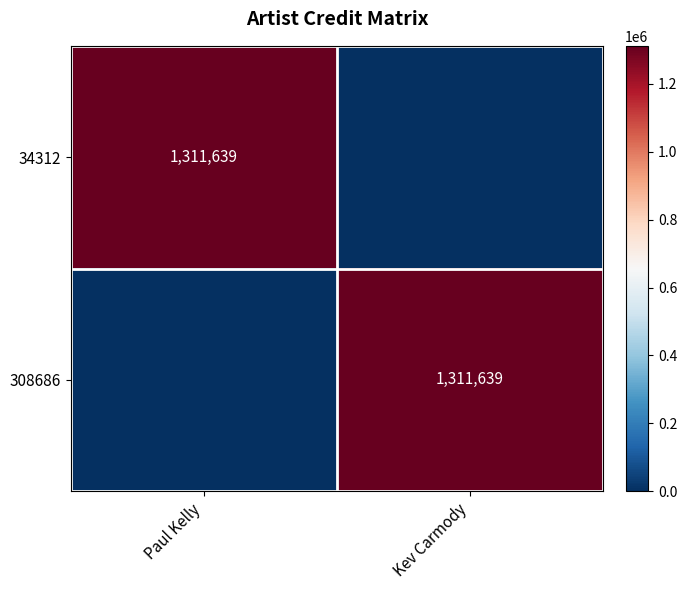

What is the spread (max minus min) of values at Paul Kelly?

1311639